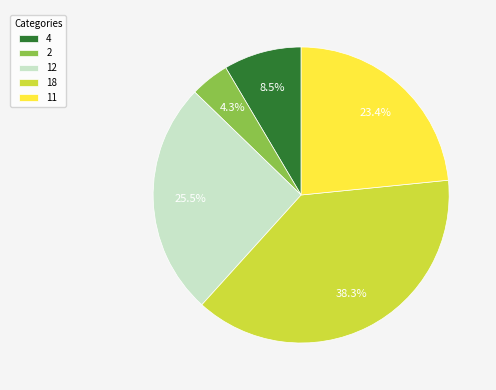

What is the total percentage of 12 and 2?

29.8%